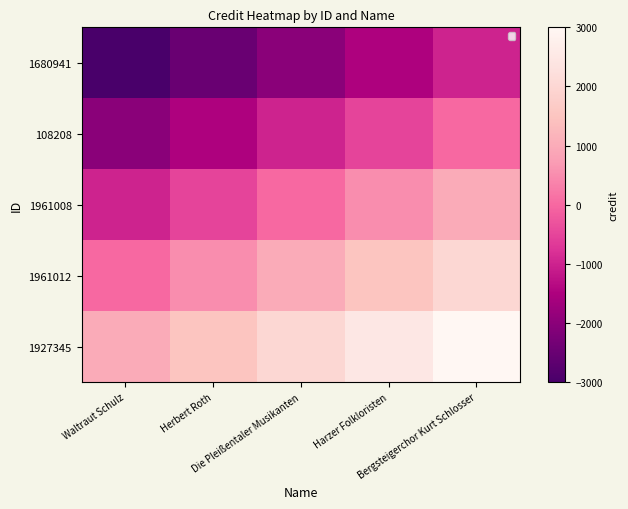

Which series has the largest total across all categories?

1927345